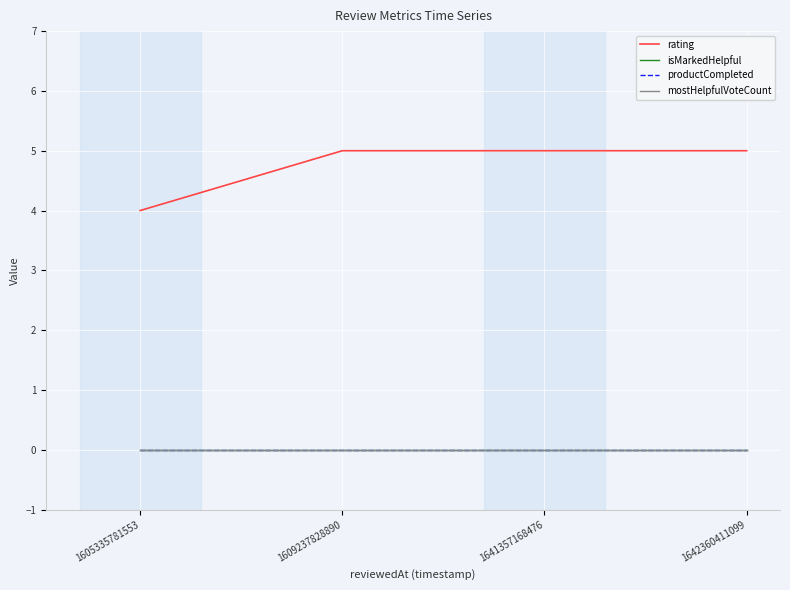

Does the chart display data point markers on the line(s)?

No